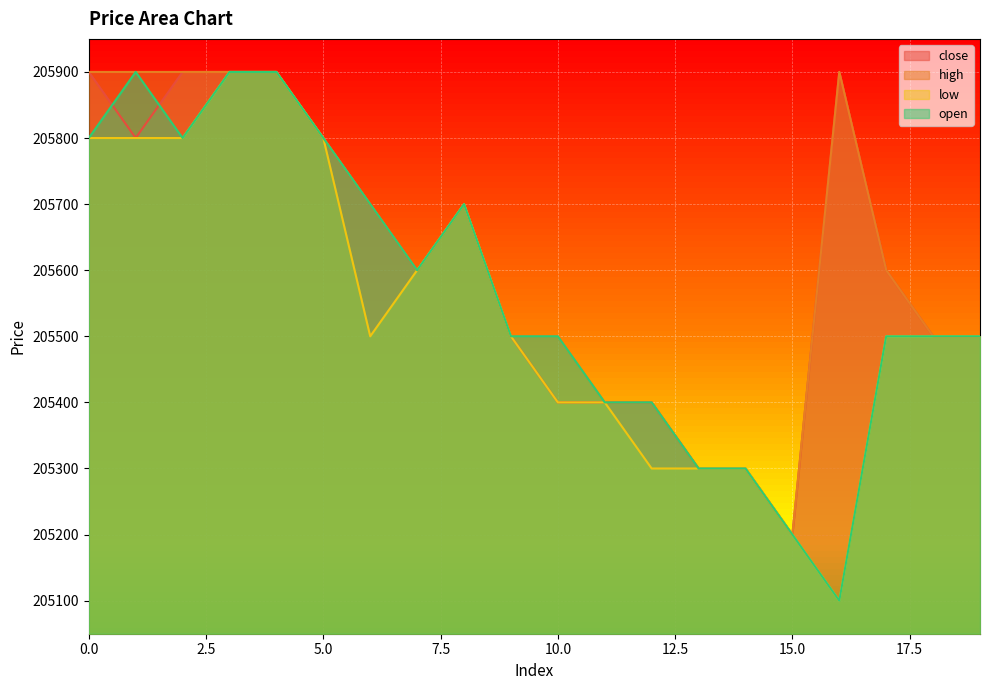

How many lines are shown in the chart?

4